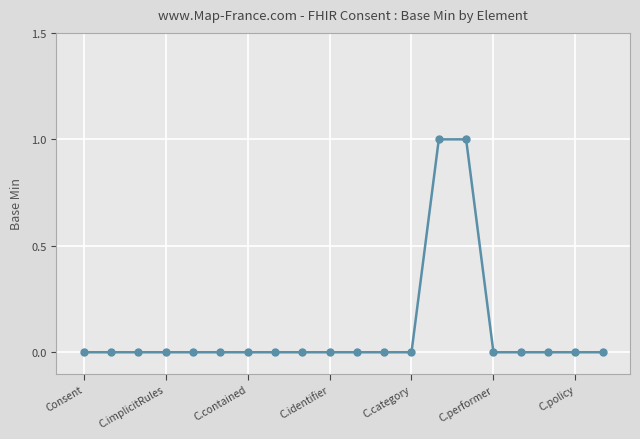

Reading left to right, extract all data points from this chart.

0	0	0	0	0	0	0	0	0	0	0	0	0	1	1	0	0	0	0	0